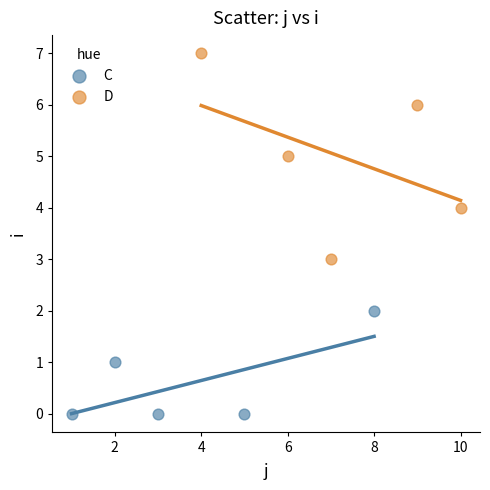

Which series has the largest Y range (max minus min)?

D